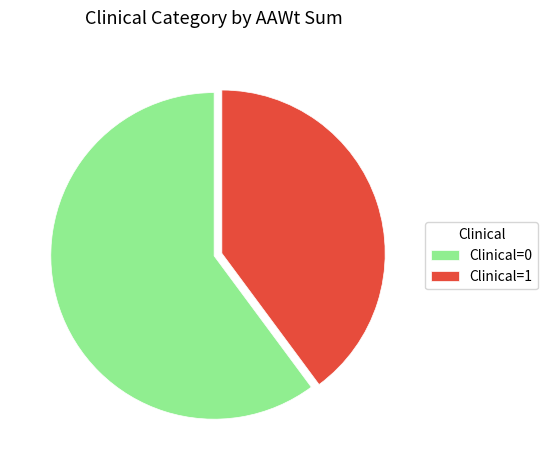

How many slices are in this pie chart?

2